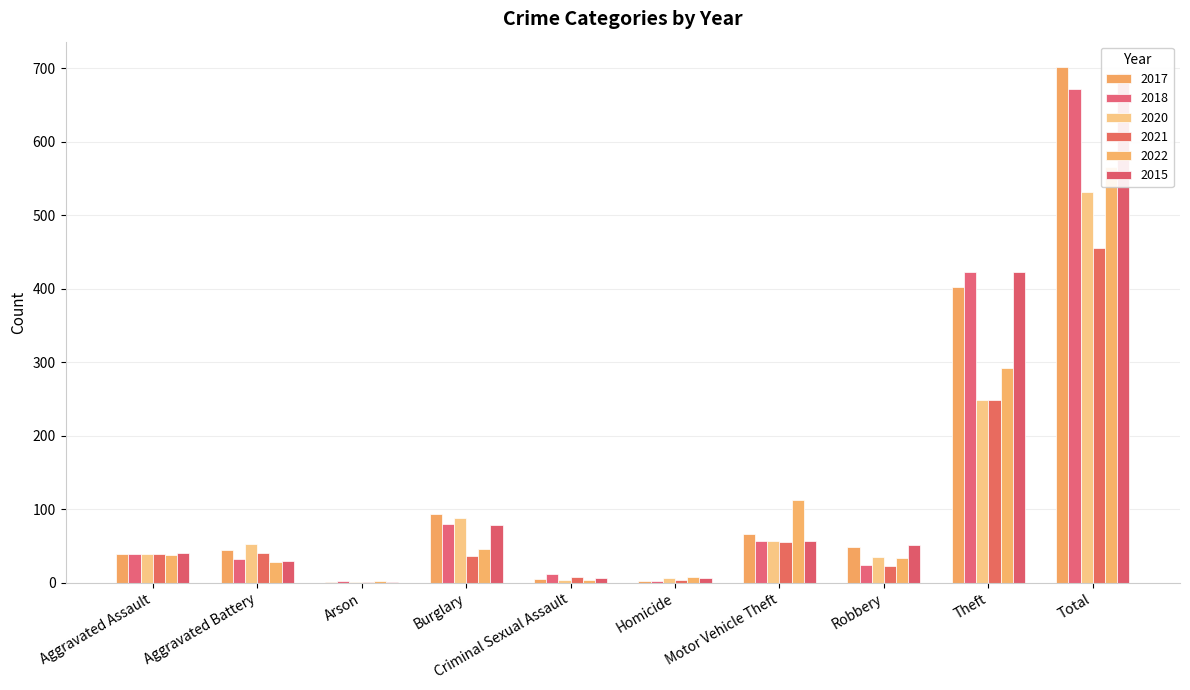

At how many categories does at least one series exceed 247?

2